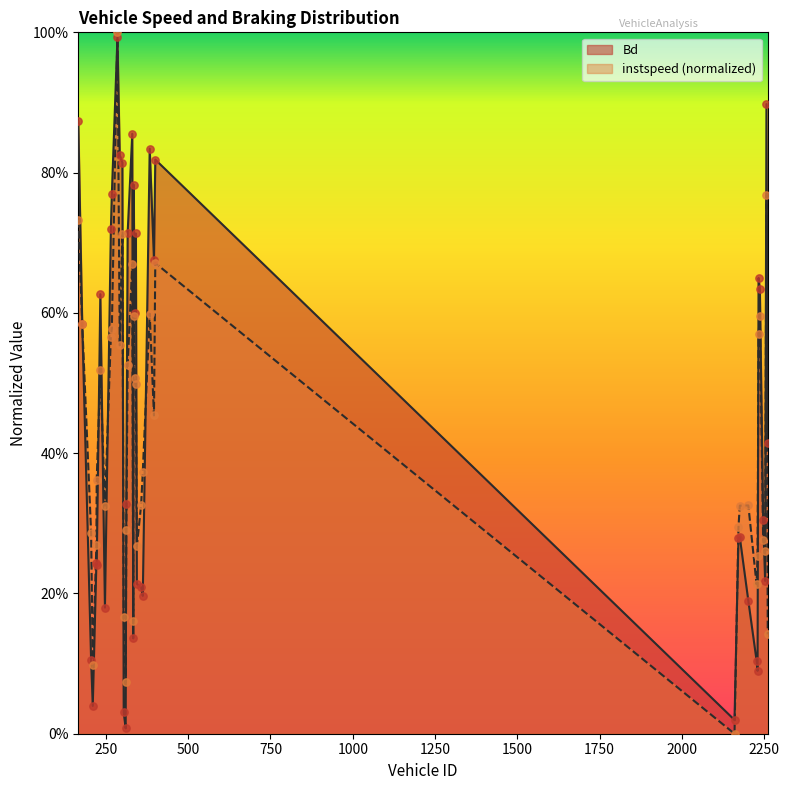

What are all the series names shown in the legend?

Bd, instspeed (normalized)